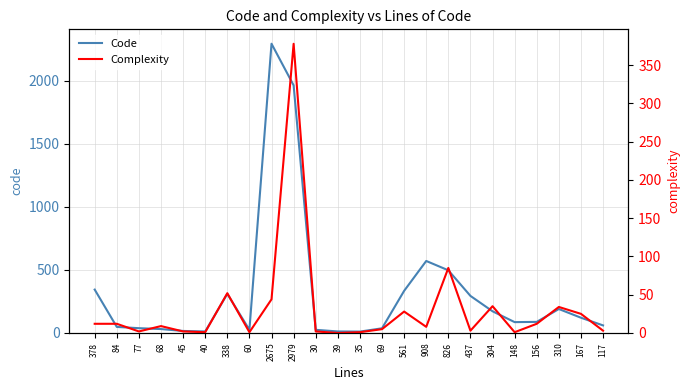

What is the difference between the second highest and second lowest values in the Complexity series?

84